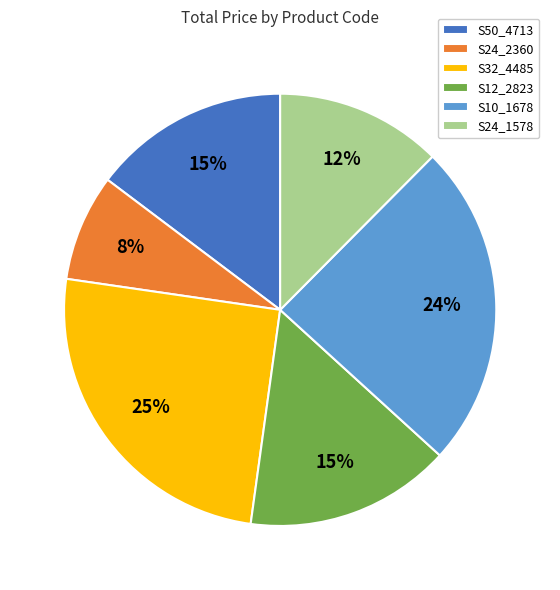

Does S24_2360 represent more than half of the total?

No